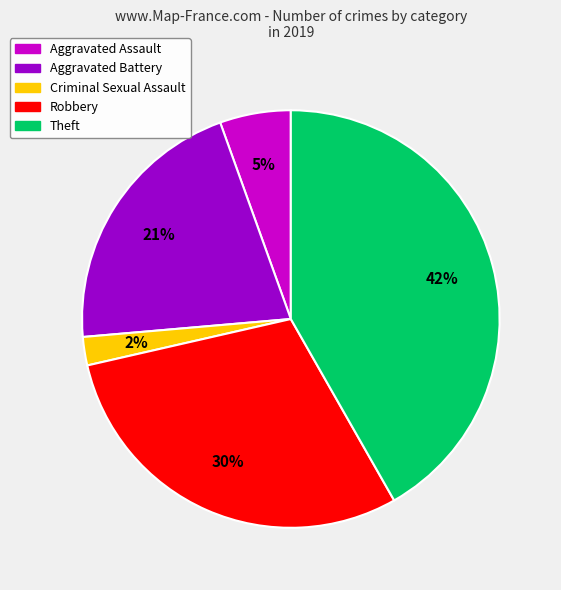

To the nearest percent, what is the difference between the largest and smallest slice percentages?

40%